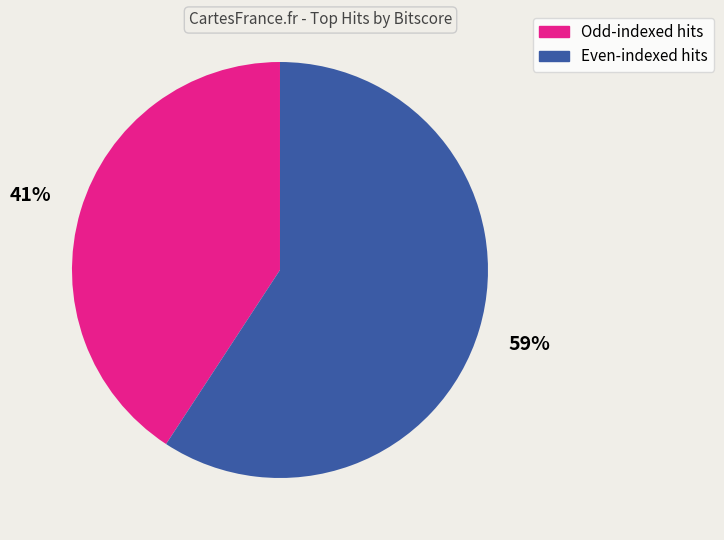

How many slices are in this pie chart?

2